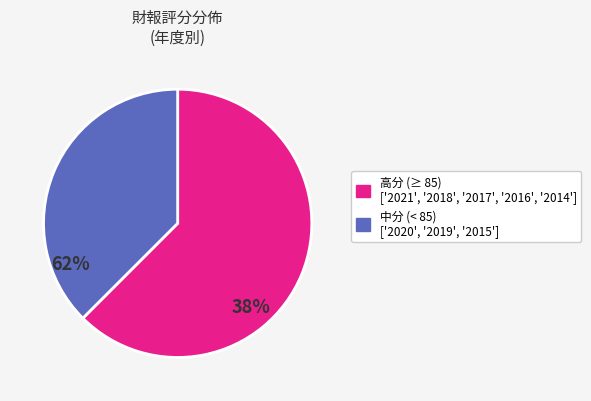

Is there any slice that represents more than half of the pie?

Yes